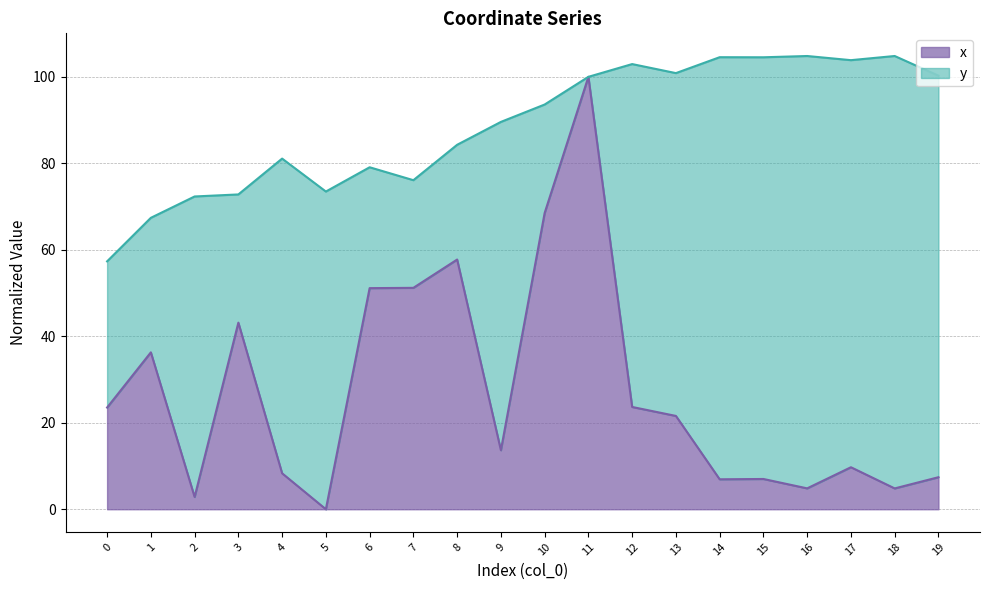

Is it true that the value at 7 is 31.7?

False